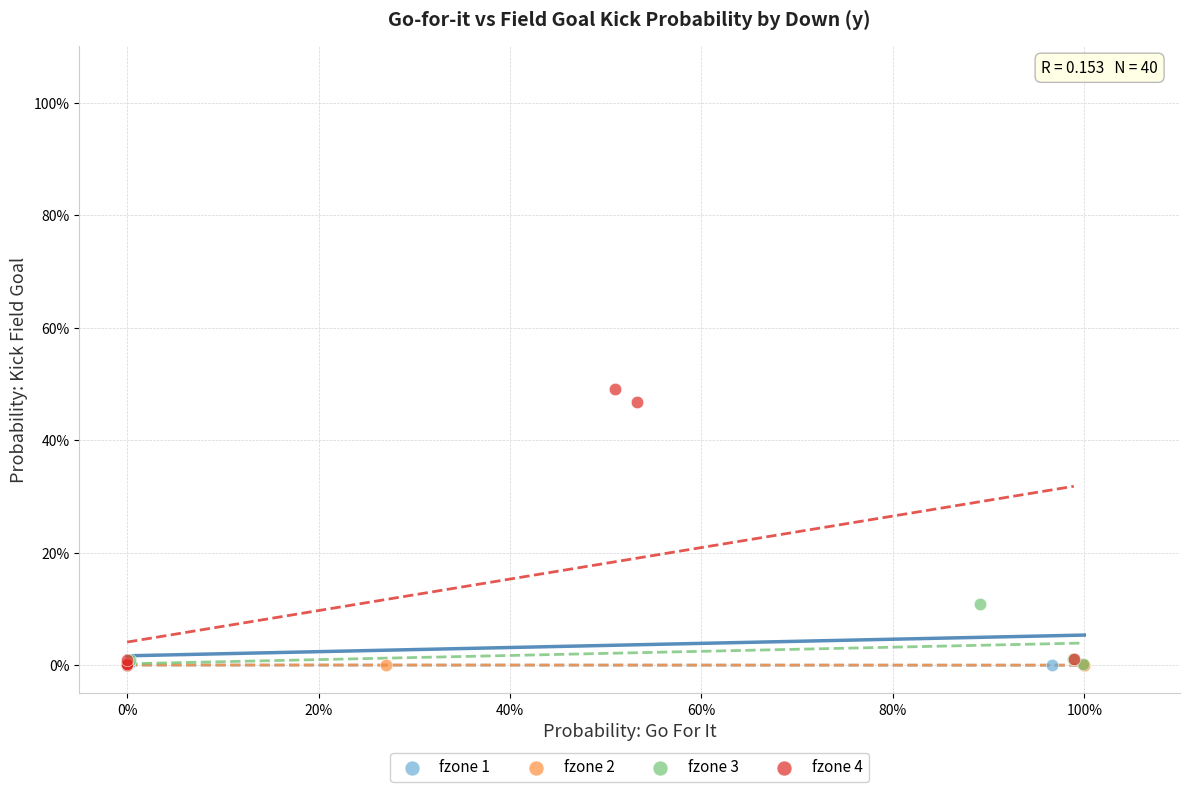

Which series contains the highest Y value?

fzone 4